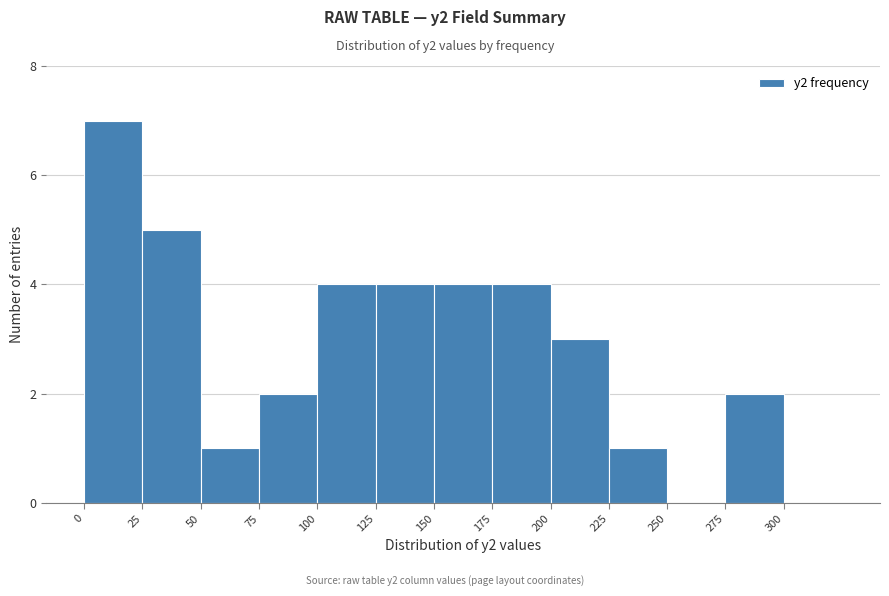

How tall is the bar that spans 50 to 75 on the x-axis? The values are not printed on the chart, so give them approximately, as read against the axis.

1